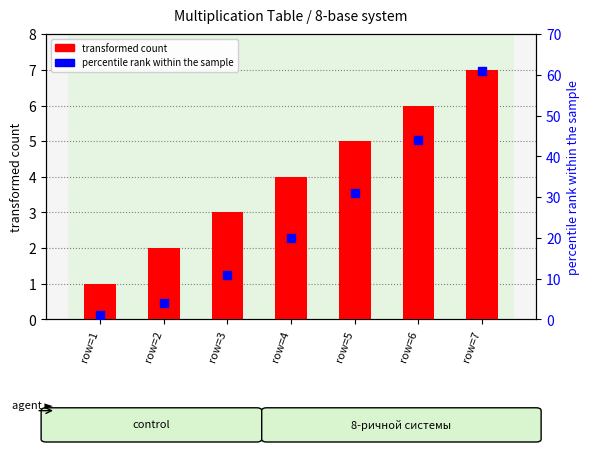

Which series has the widest spread of Y values?

percentile rank within the sample